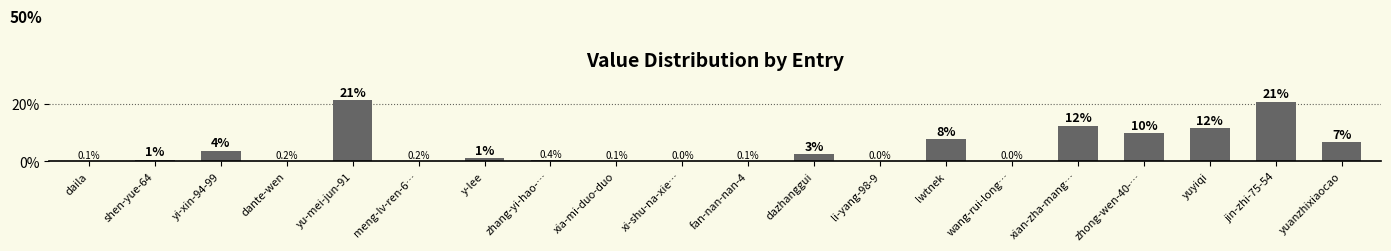

What is the greatest value displayed?

21.3